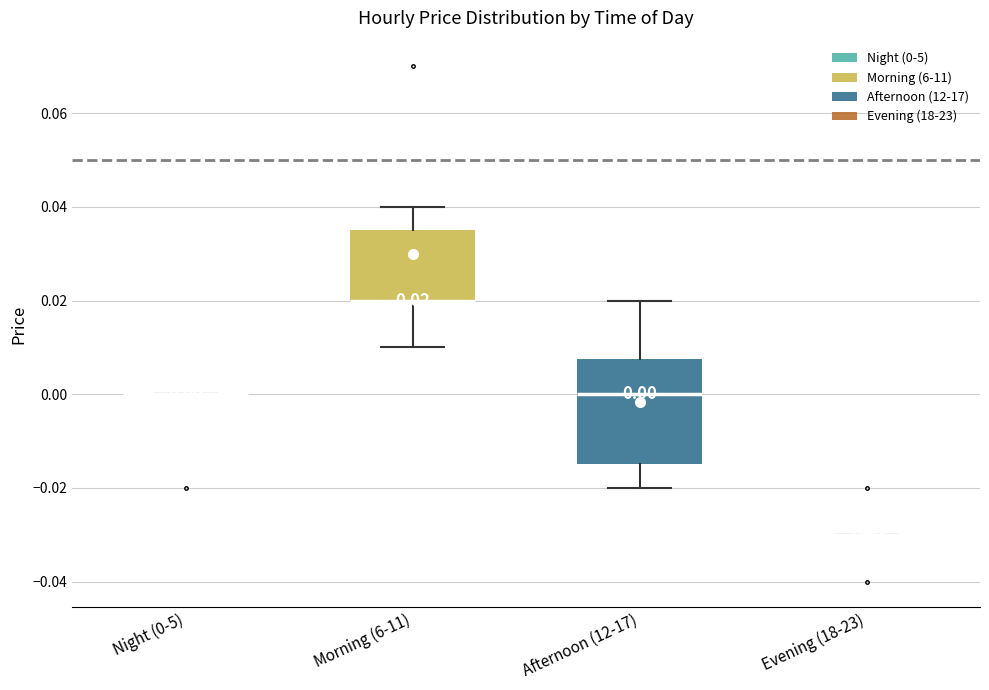

Which box is the tallest, from its lower edge to its upper edge?

Afternoon (12-17)